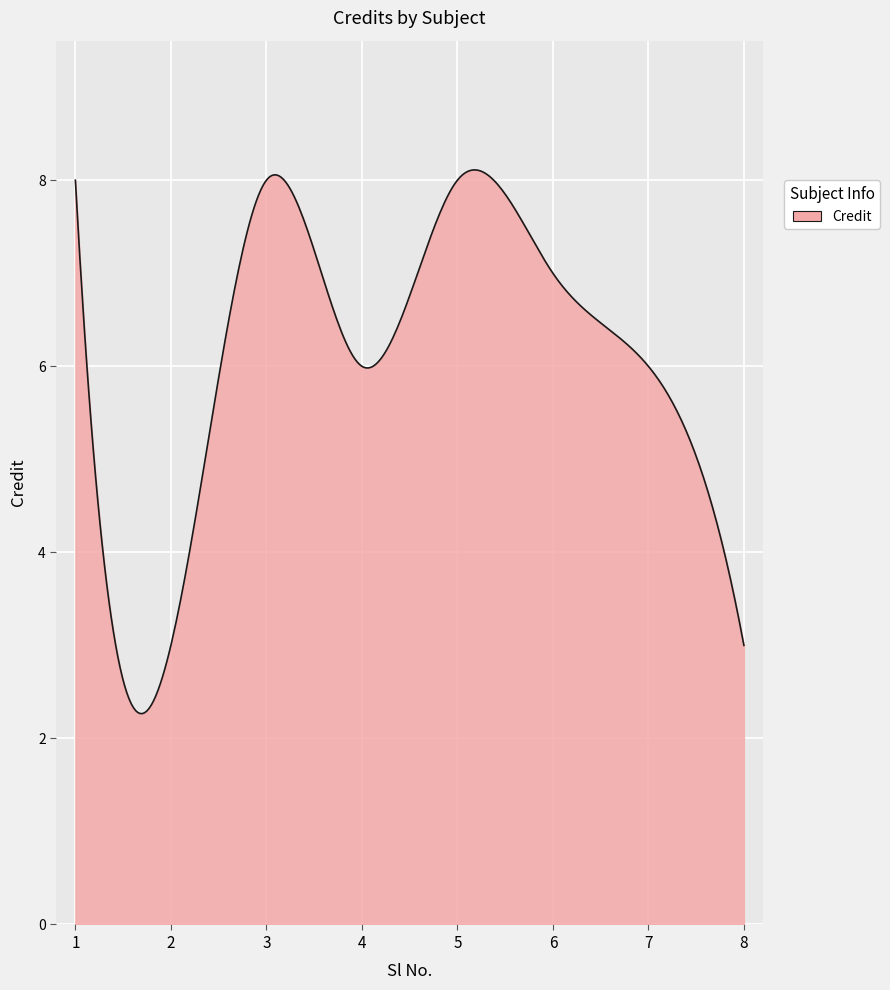

Does the chart have visible grid lines?

Yes